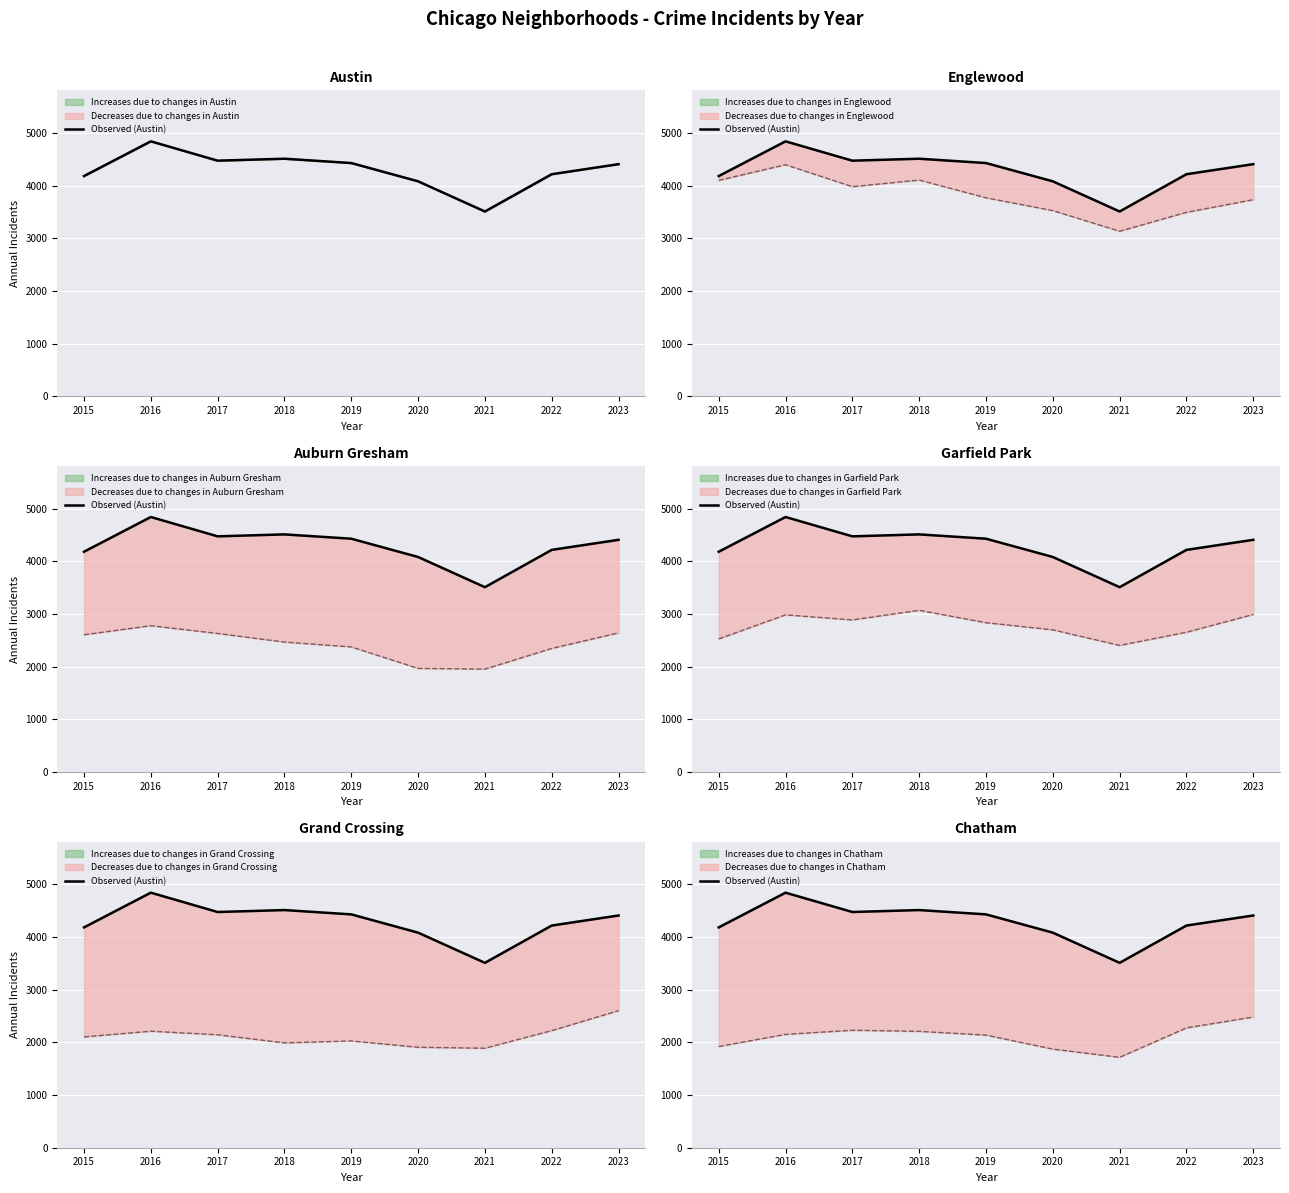

What is the value of the 2nd point from the left?

4842